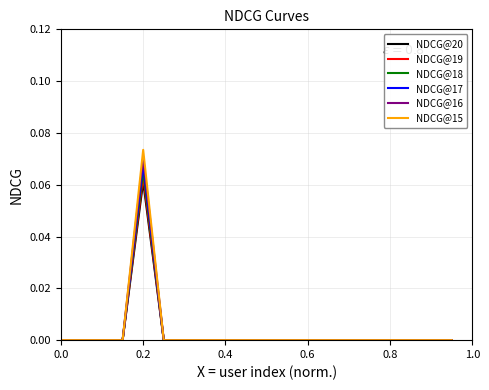

Which series has the largest range (max minus min)?

NDCG@15